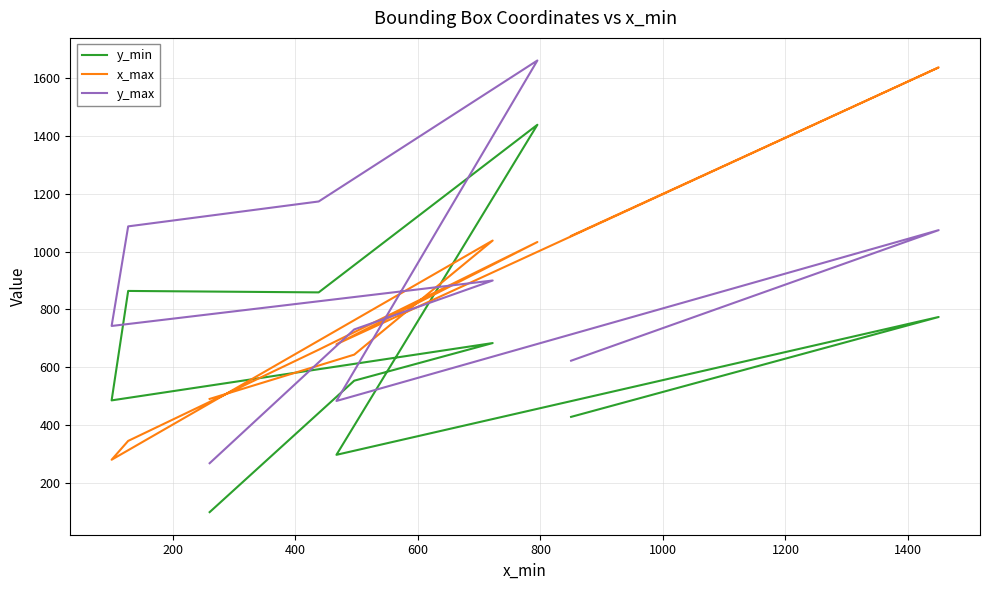

Reading right to left, list all the values displayed in this chart.

y_min: 100	554	684	486	864	859	1438	298	774	429
x_max: 491	644	1038	281	346	661	1033	680	1636	1054
y_max: 269	731	900	743	1087	1173	1660	484	1074	623